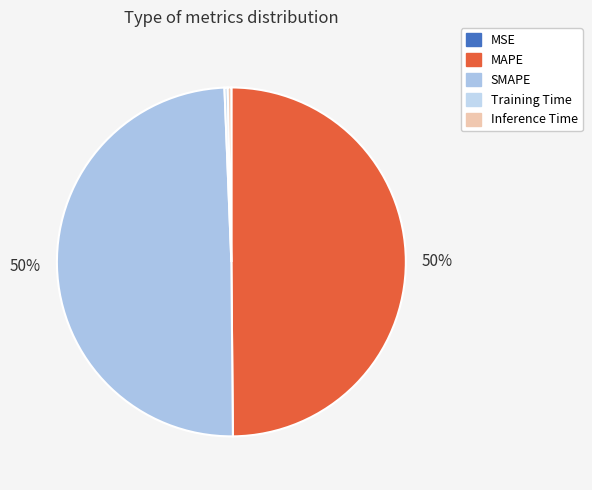

Count the number of slices in the pie.

5